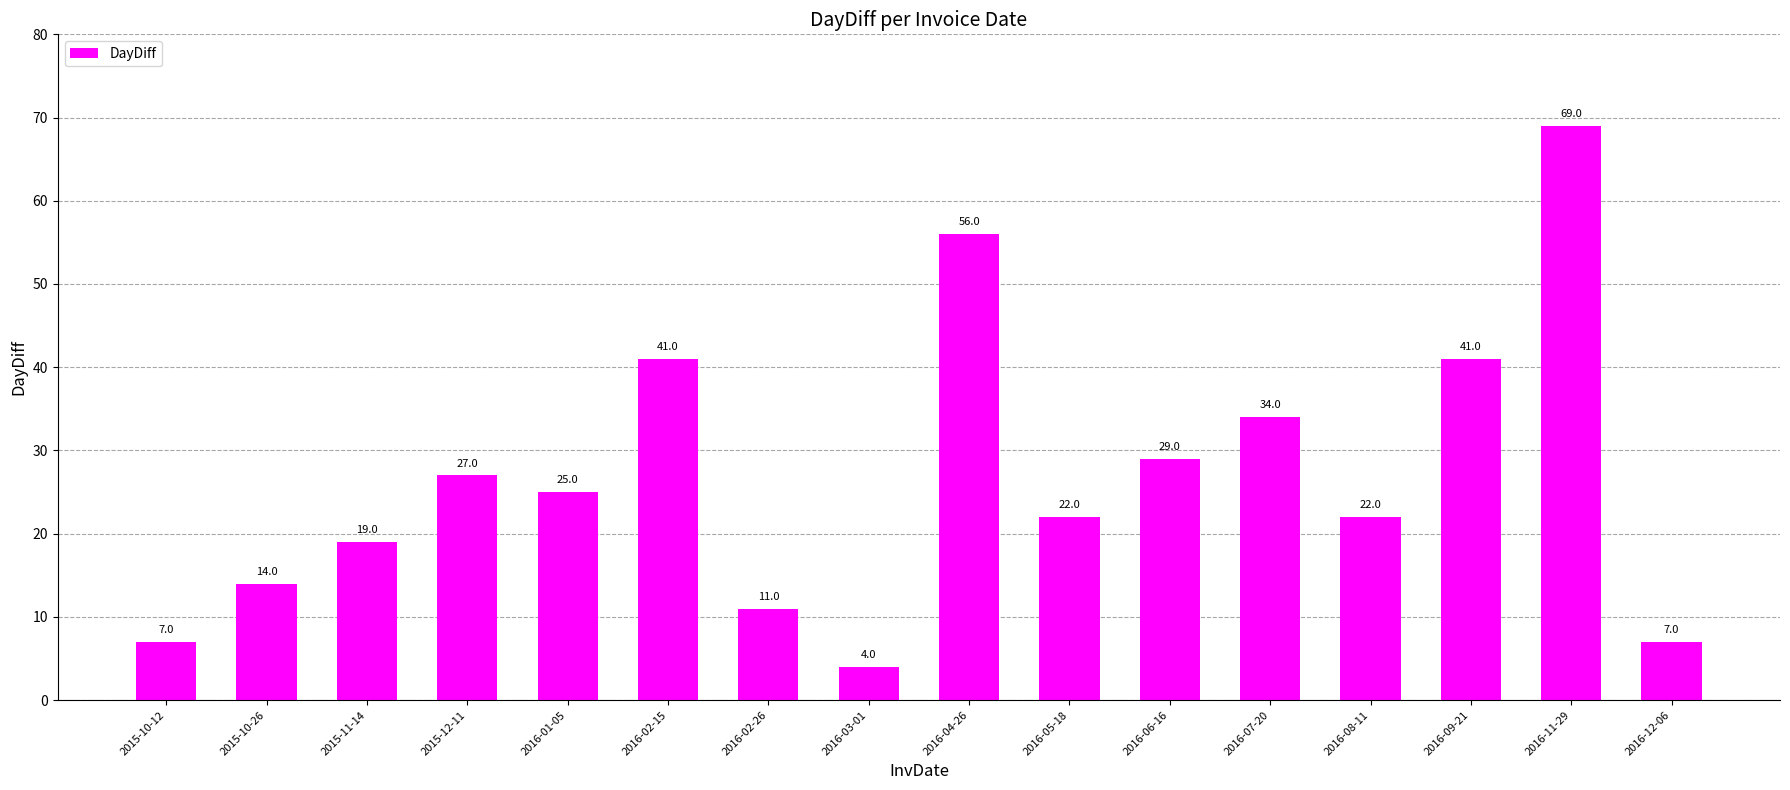

What is the average value?

27